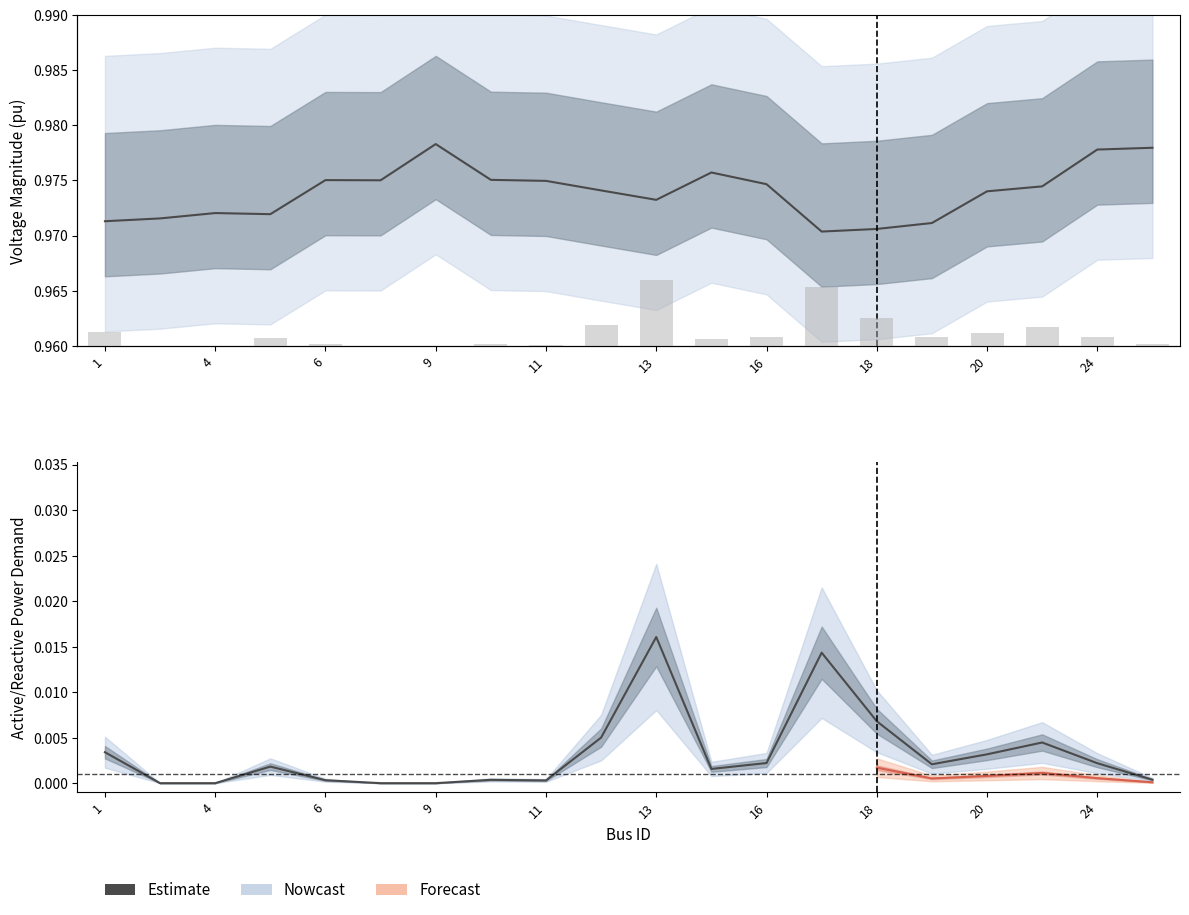

True or false: the data shows 0.0 at 9.

True